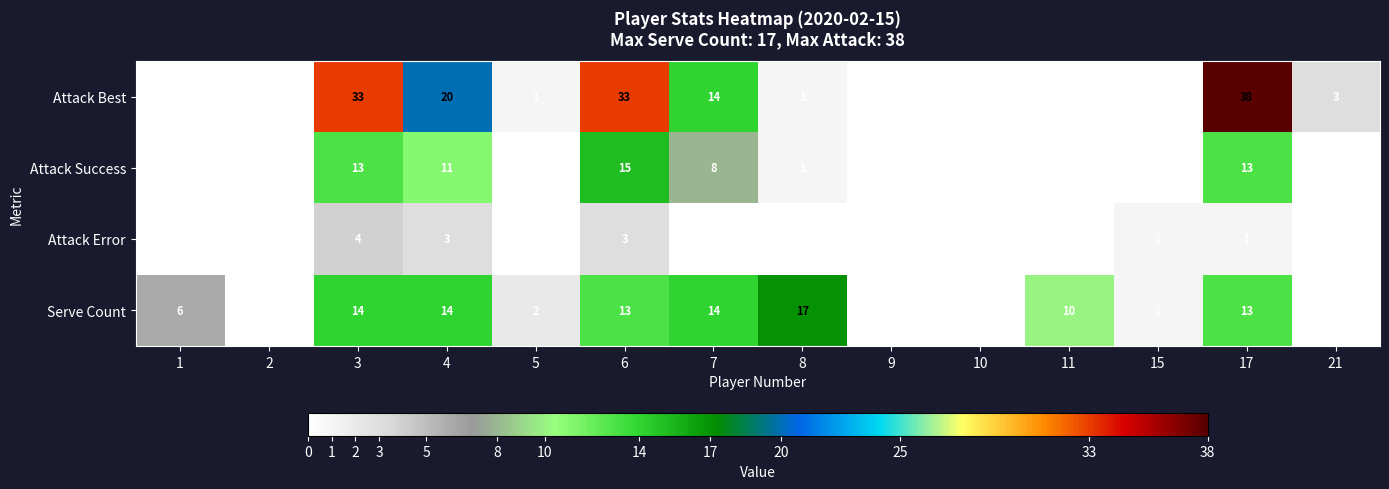

Count the number of data series in this chart.

4